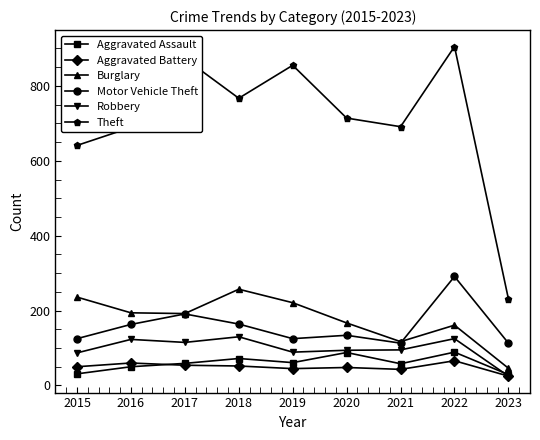

At which category does the chart reach its peak across all series?

2022